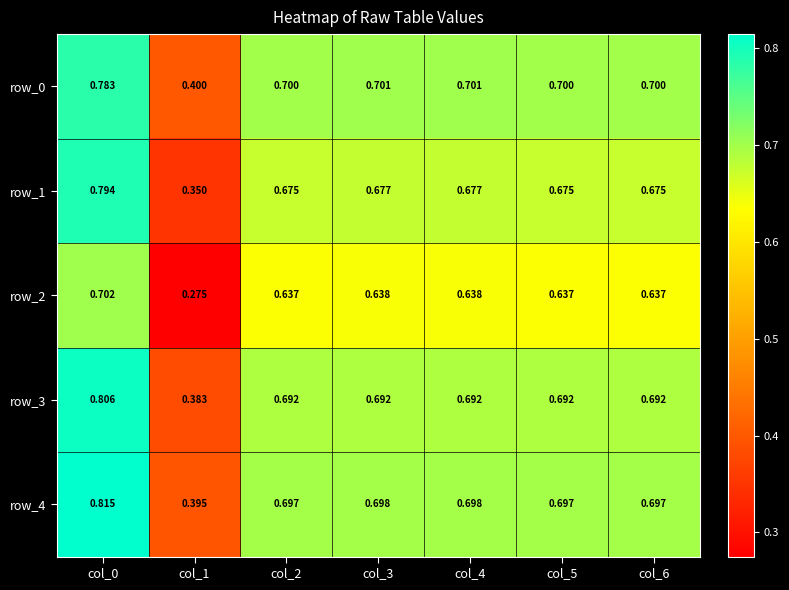

Is the value of row_4 at col_5 greater than the value of row_2 at col_5?

Yes